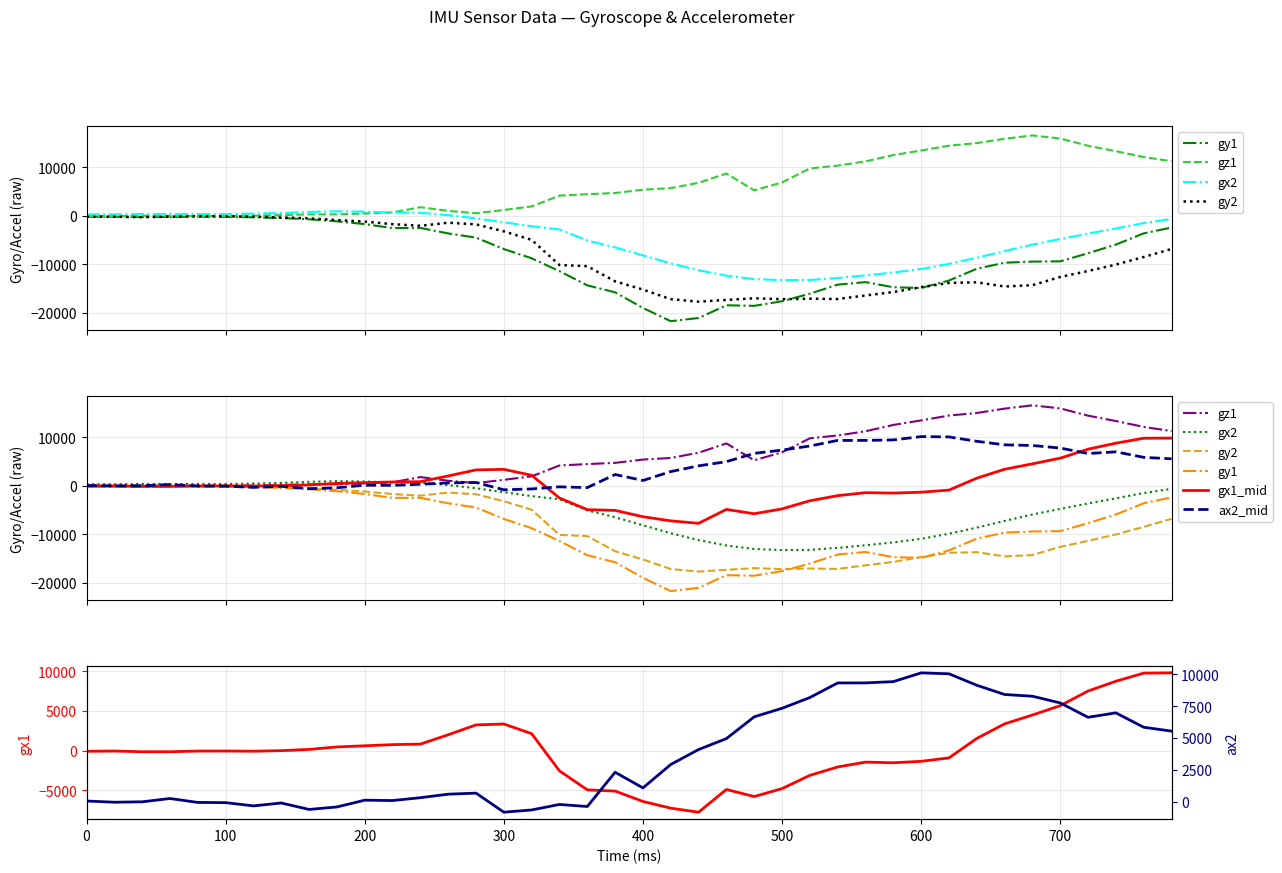

True or false: gx2 and gz1 cross at least once.

True